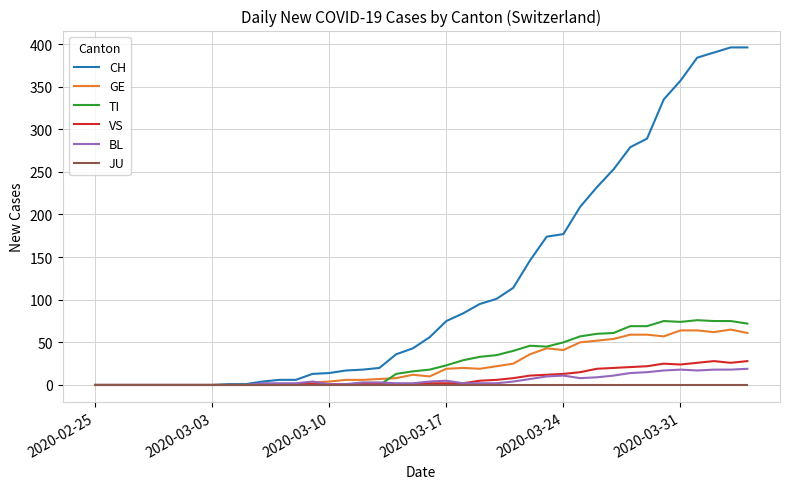

What is the sum of all CH values?

4721